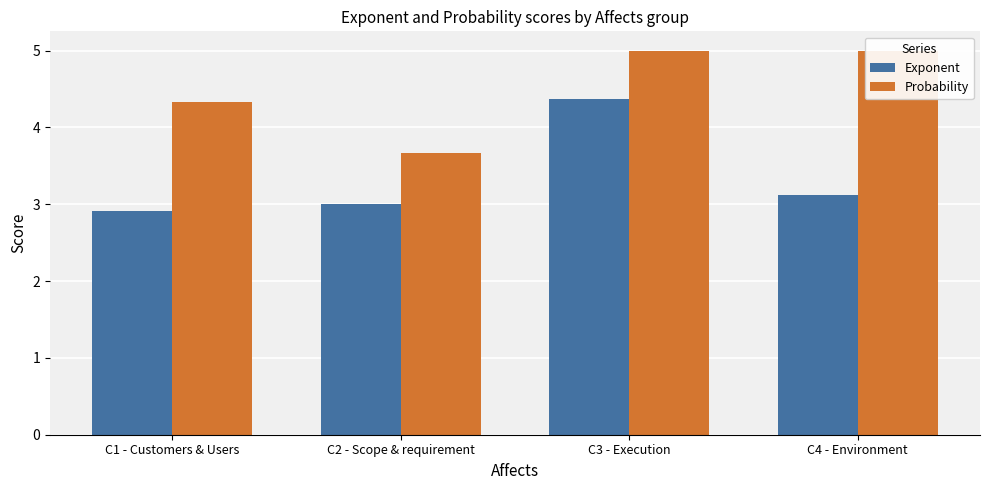

Is the value of Probability at C4 - Environment greater than the value of Exponent at C2 - Scope & requirement?

Yes